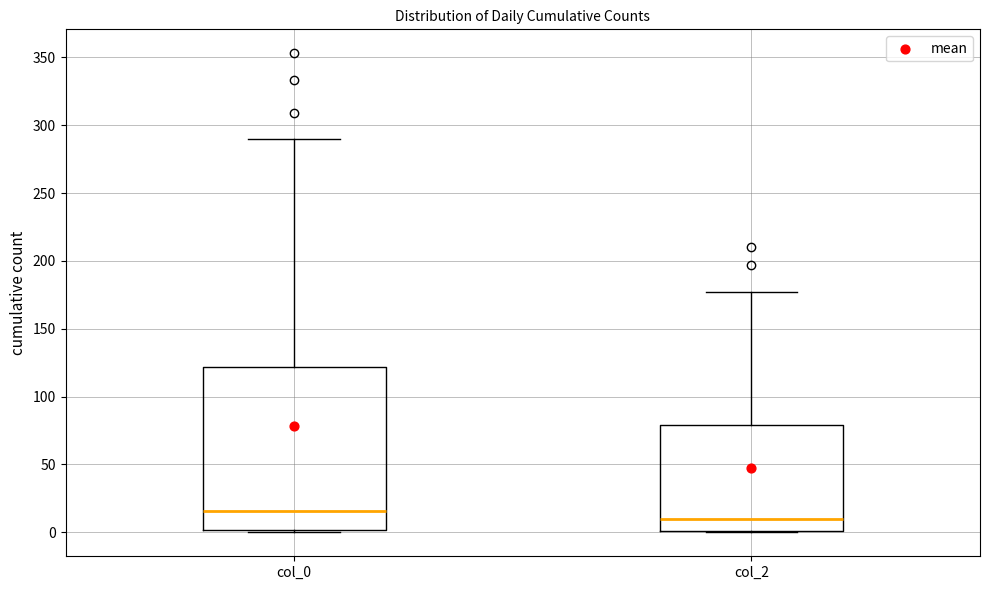

Where is the lower edge of the box for col_2 on the y-axis? The values are not printed on the chart, so give them approximately, as read against the axis.

0